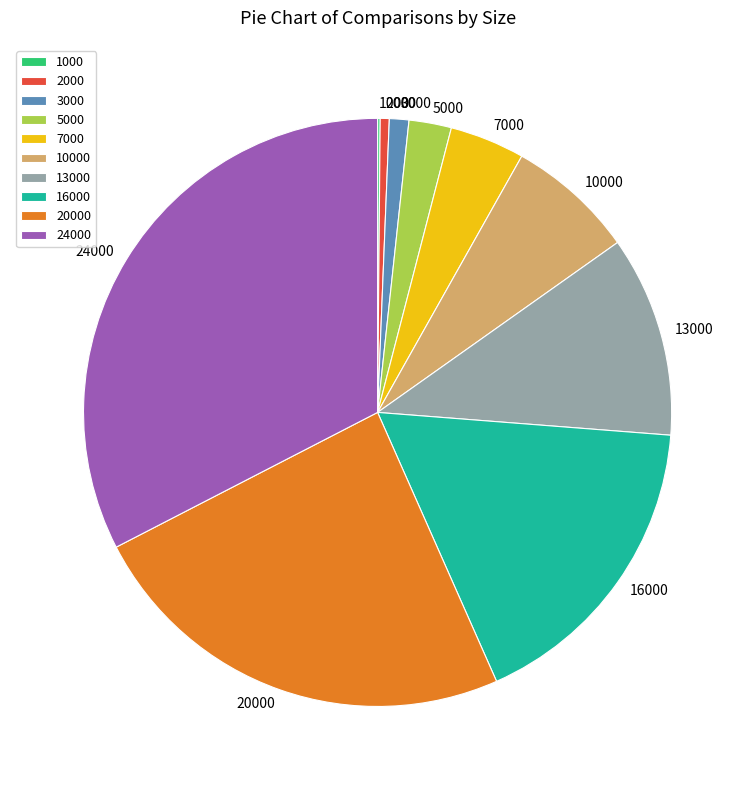

What is the ratio of the value at 24000 to the value at 20000?

1.4